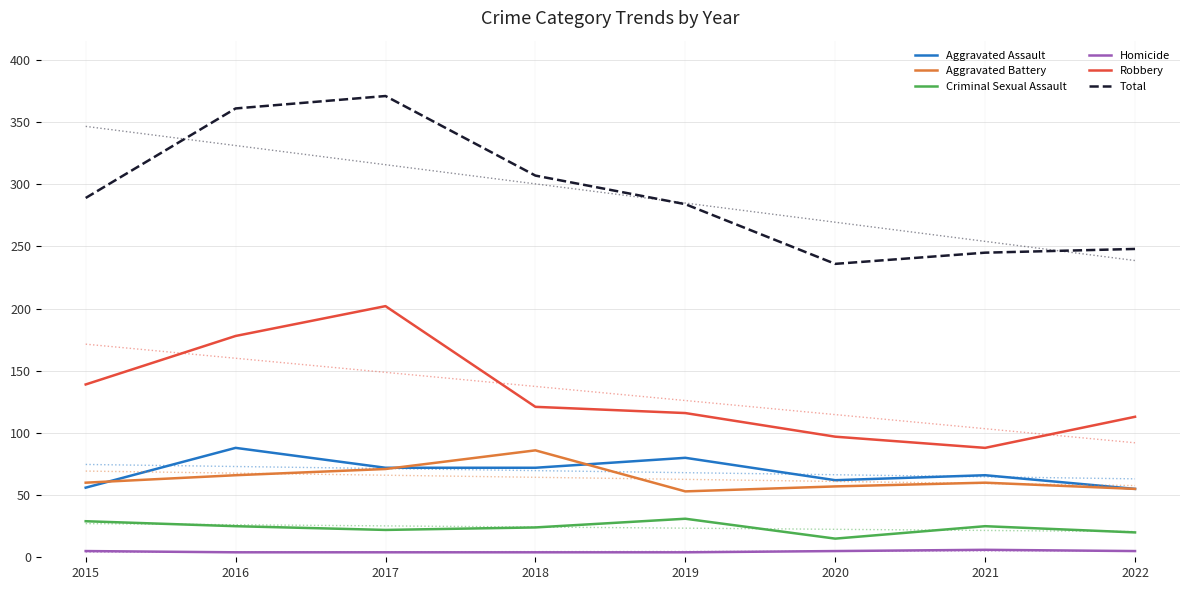

At 2017, list the series in order from smallest to largest.

Homicide, Criminal Sexual Assault, Aggravated Battery, Aggravated Assault, Robbery, Total